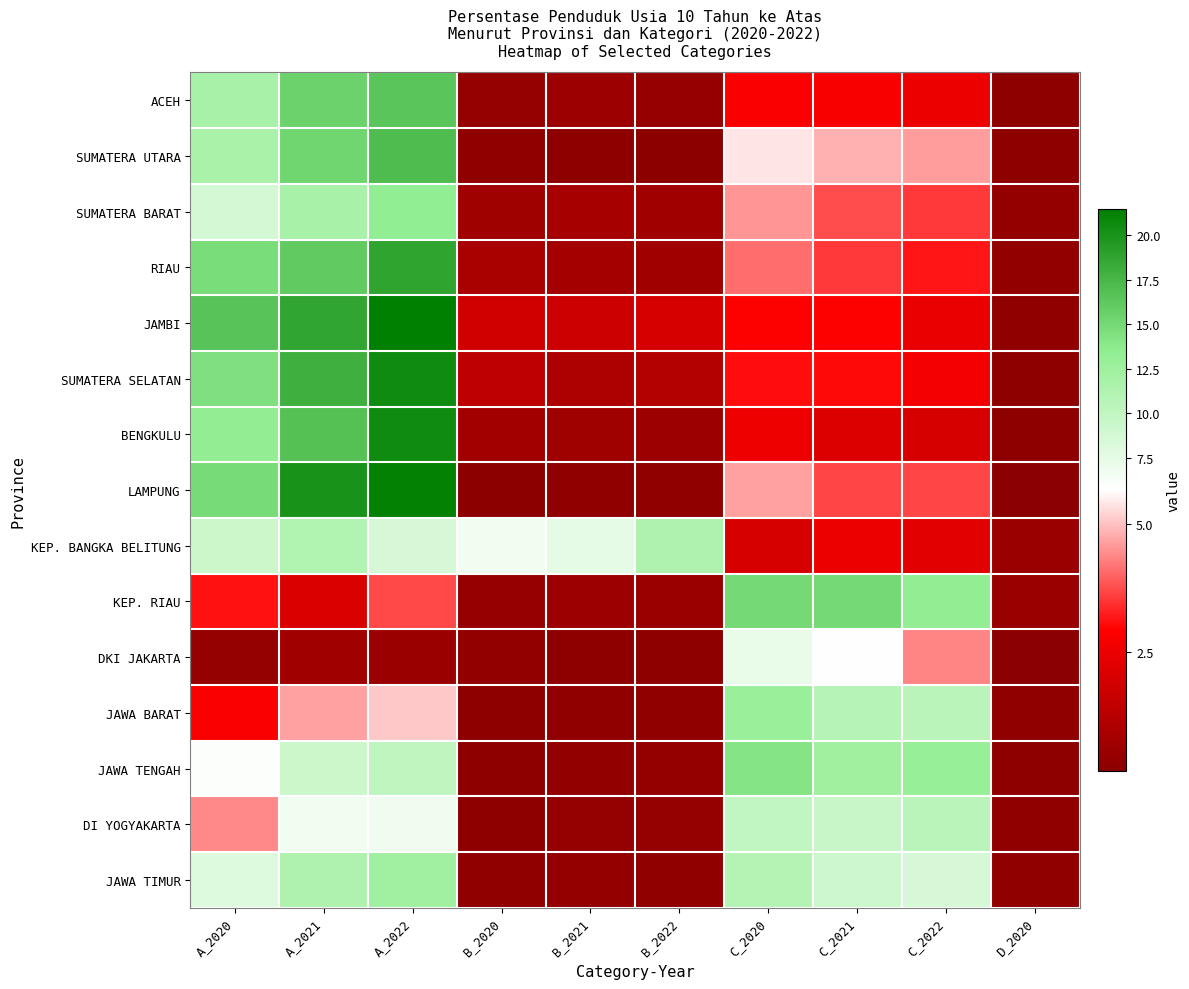

Reading left to right, what are all the values shown in this chart?

ACEH: A_2020=11.8	A_2021=15.4	A_2022=16.5	B_2020=0.4	B_2021=0.6	B_2022=0.5	C_2020=2.8	C_2021=2.8	C_2022=2.5	D_2020=0.3
SUMATERA UTARA: A_2020=11.6	A_2021=15.2	A_2022=17.1	B_2020=0.3	B_2021=0.3	B_2022=0.2	C_2020=5.4	C_2021=4.8	C_2022=4.6	D_2020=0.2
SUMATERA BARAT: A_2020=8.7	A_2021=11.8	A_2022=13.4	B_2020=0.6	B_2021=0.8	B_2022=0.7	C_2020=4.5	C_2021=3.8	C_2022=3.5	D_2020=0.4
RIAU: A_2020=14.7	A_2021=16.1	A_2022=18.8	B_2020=0.9	B_2021=0.8	B_2022=0.7	C_2020=4.1	C_2021=3.5	C_2022=3.2	D_2020=0.3
JAMBI: A_2020=16.5	A_2021=18.6	A_2022=21.5	B_2020=1.9	B_2021=1.7	B_2022=2.0	C_2020=2.9	C_2021=2.9	C_2022=2.5	D_2020=0.3
SUMATERA SELATAN: A_2020=14.5	A_2021=18.0	A_2022=20.5	B_2020=1.4	B_2021=1.0	B_2022=1.1	C_2020=3.1	C_2021=3.0	C_2022=2.7	D_2020=0.2
BENGKULU: A_2020=13.3	A_2021=16.7	A_2022=20.6	B_2020=0.7	B_2021=0.6	B_2022=0.6	C_2020=2.5	C_2021=2.1	C_2022=2.0	D_2020=0.3
LAMPUNG: A_2020=14.9	A_2021=20.1	A_2022=21.2	B_2020=0.2	B_2021=0.3	B_2022=0.3	C_2020=4.7	C_2021=3.7	C_2022=3.6	D_2020=0.2
KEP. BANGKA BELITUNG: A_2020=9.3	A_2021=11.1	A_2022=8.6	B_2020=6.7	B_2021=7.5	B_2022=11.4	C_2020=2.0	C_2021=2.5	C_2022=2.3	D_2020=0.6
KEP. RIAU: A_2020=3.1	A_2021=2.1	A_2022=3.7	B_2020=0.5	B_2021=0.6	B_2022=0.5	C_2020=15.0	C_2021=15.0	C_2022=13.3	D_2020=0.5
DKI JAKARTA: A_2020=0.4	A_2021=0.7	A_2022=0.6	B_2020=0.4	B_2021=0.3	B_2022=0.3	C_2020=7.2	C_2021=5.8	C_2022=4.4	D_2020=0.2
JAWA BARAT: A_2020=2.9	A_2021=4.6	A_2022=5.1	B_2020=0.3	B_2021=0.3	B_2022=0.3	C_2020=12.8	C_2021=10.8	C_2022=10.4	D_2020=0.3
JAWA TENGAH: A_2020=5.9	A_2021=9.3	A_2022=10.2	B_2020=0.2	B_2021=0.4	B_2022=0.4	C_2020=14.1	C_2021=12.4	C_2022=13.0	D_2020=0.3
DI YOGYAKARTA: A_2020=4.4	A_2021=6.6	A_2022=6.7	B_2020=0.3	B_2021=0.4	B_2022=0.4	C_2020=10.1	C_2021=9.4	C_2022=10.5	D_2020=0.3
JAWA TIMUR: A_2020=7.9	A_2021=11.4	A_2022=12.3	B_2020=0.3	B_2021=0.4	B_2022=0.3	C_2020=10.9	C_2021=9.2	C_2022=8.5	D_2020=0.3